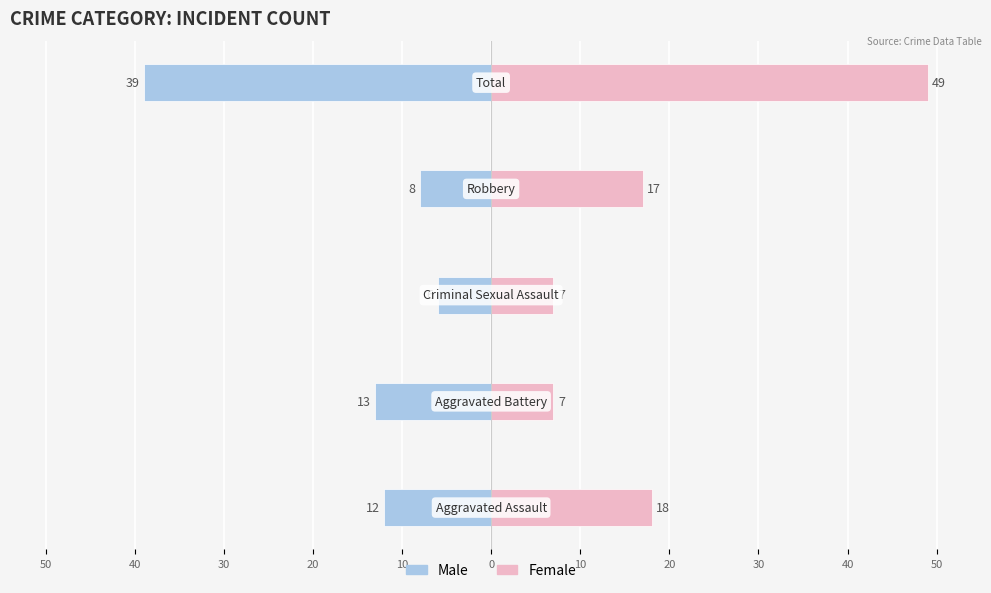

Which has a higher value, 10 or 20?

20